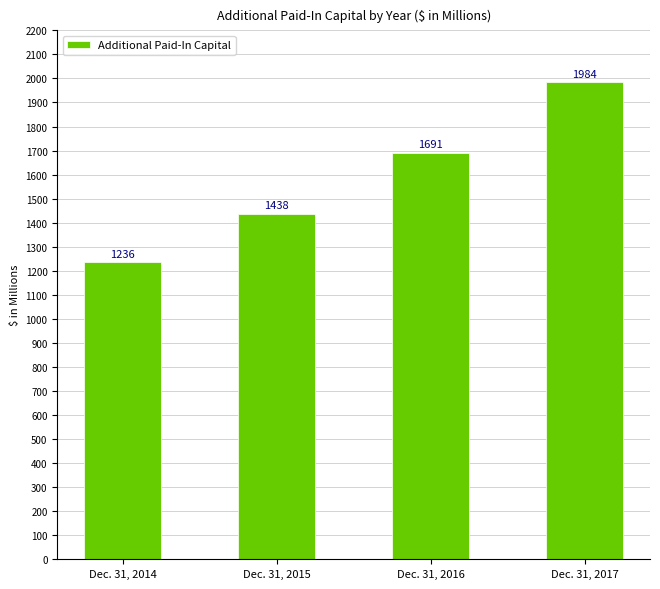

Approximately how many times larger is the value at Dec. 31, 2015 compared to Dec. 31, 2017?

0.7